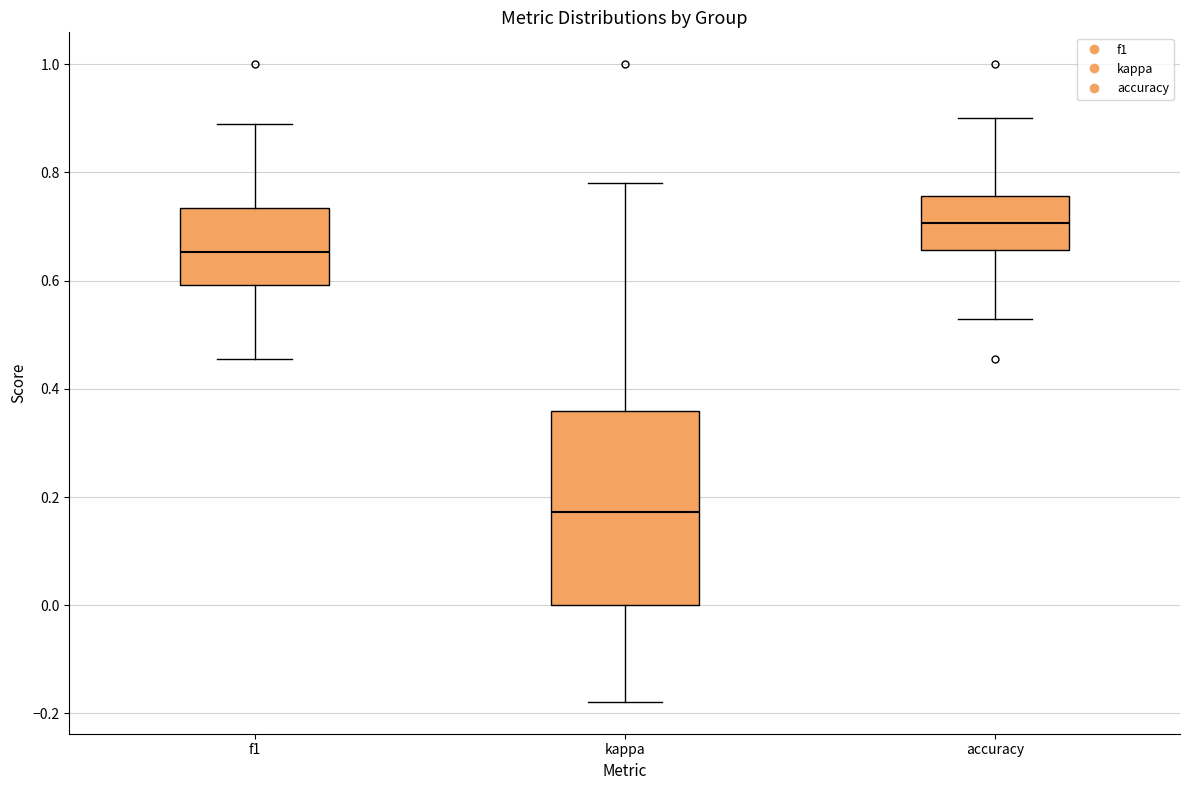

Reading left to right, read every box against the y-axis: the position of its median line, the range the box covers, and the ends of its whiskers. The values are not printed on the chart, so give them approximately, as read against the axis.

f1: median 0.66, box 0.60 to 0.74, whiskers 0.46 to 0.88
kappa: median 0.18, box 0.00 to 0.36, whiskers -0.18 to 0.78
accuracy: median 0.70, box 0.66 to 0.76, whiskers 0.52 to 0.90